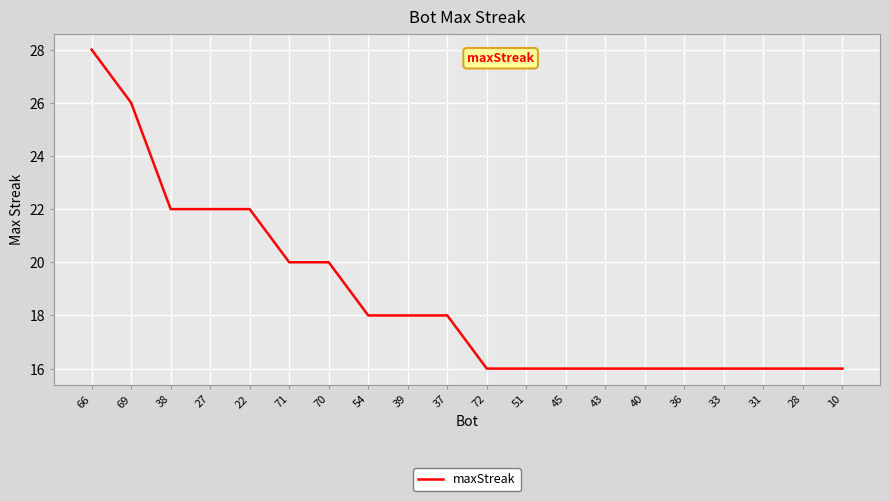

What is the difference between the second highest and second lowest values?

10